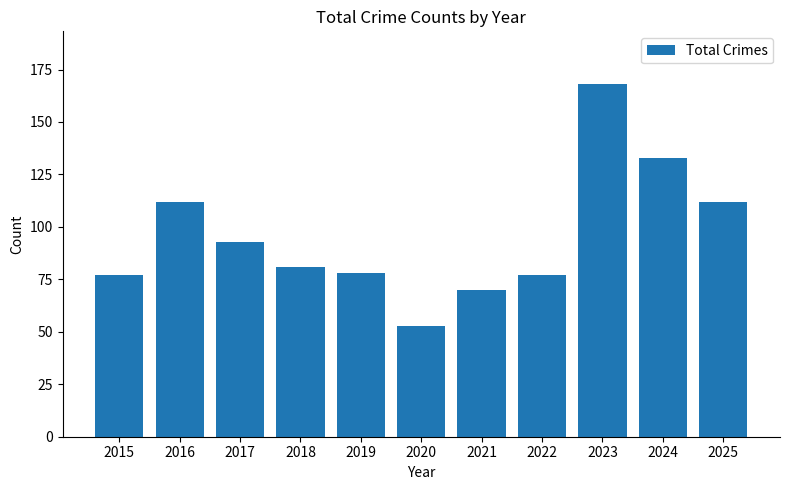

Is it true that the value at 2021 is 70?

True